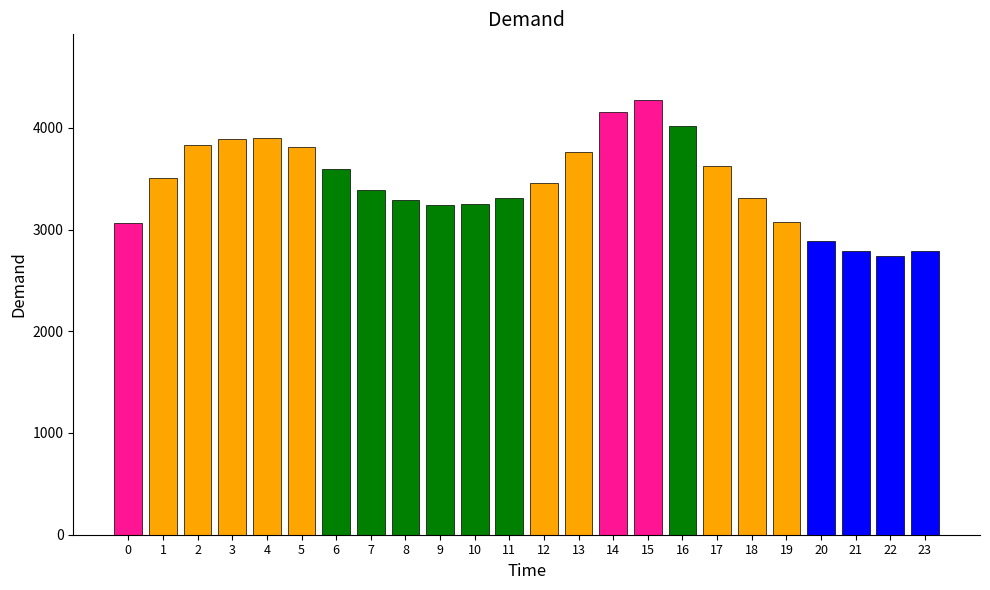

What is the maximum value shown in the chart?

4277